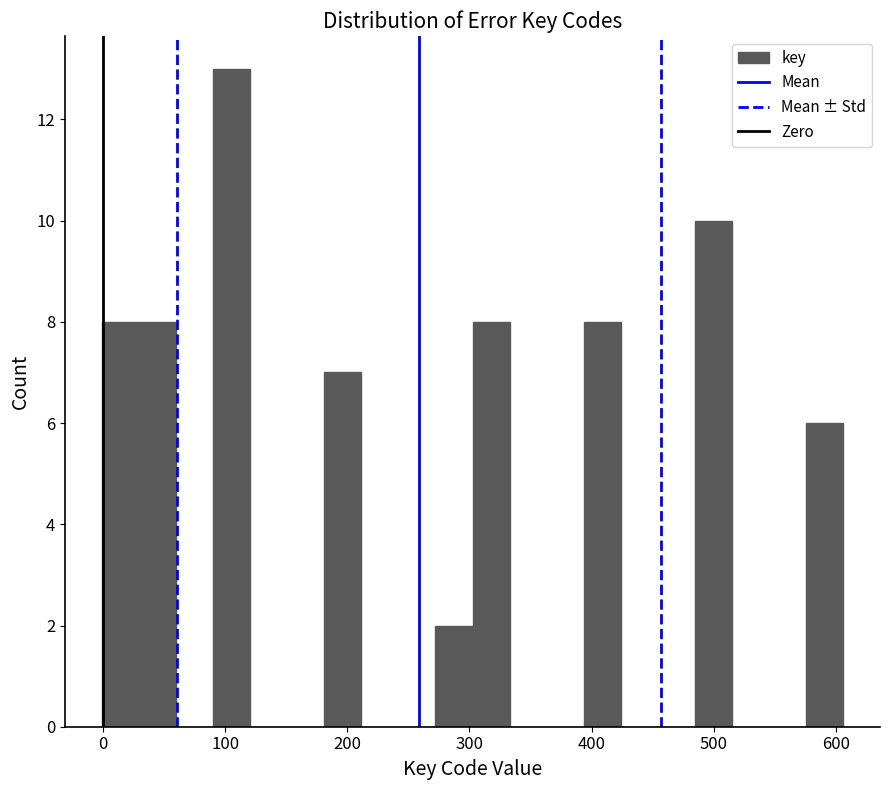

Read against the x-axis, roughly where is the centre of the tallest bar?

110